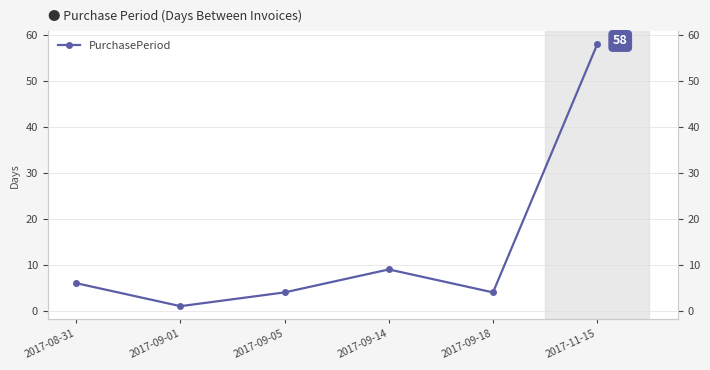

What is the change in value from 2017-09-01 to 2017-11-15?

+57